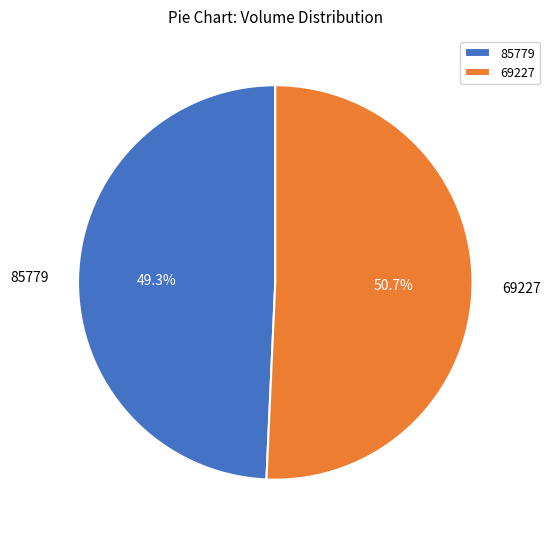

Rank the categories by value from highest to lowest.

69227, 85779